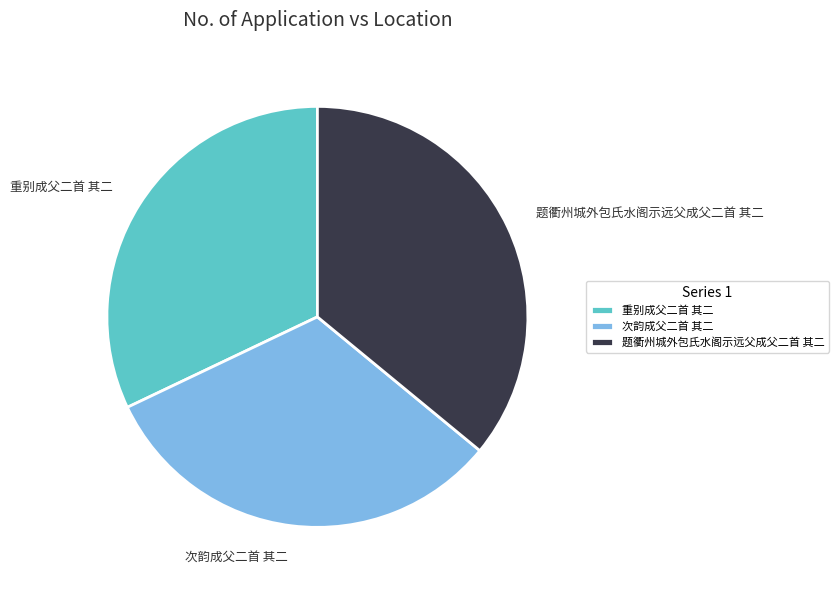

Approximately how many times larger is the value at 题衢州城外包氏水阁示远父成父二首 其二 compared to 次韵成父二首 其二?

1.1